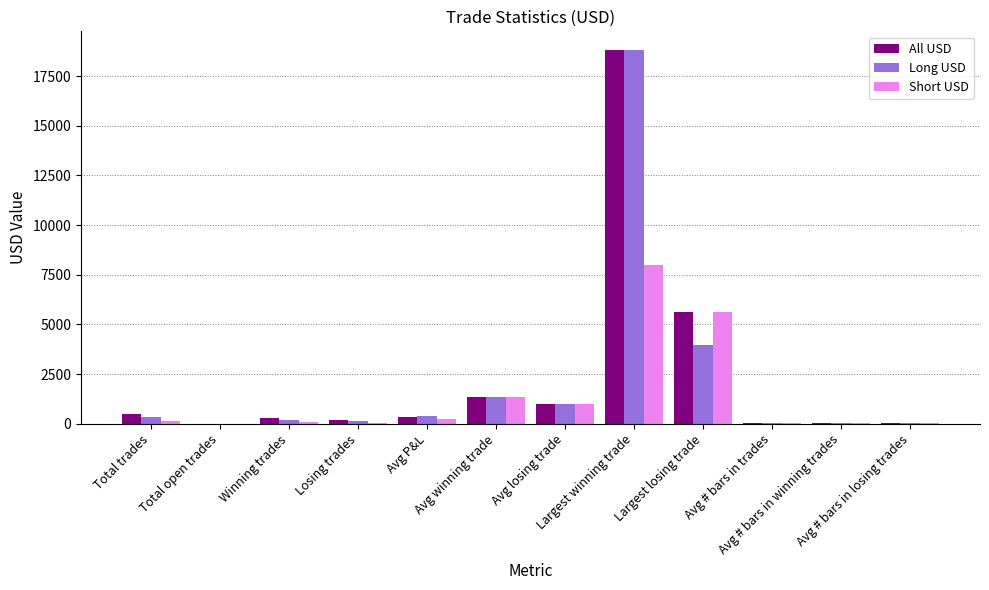

At Winning trades, list the series in order from smallest to largest.

Short USD, Long USD, All USD